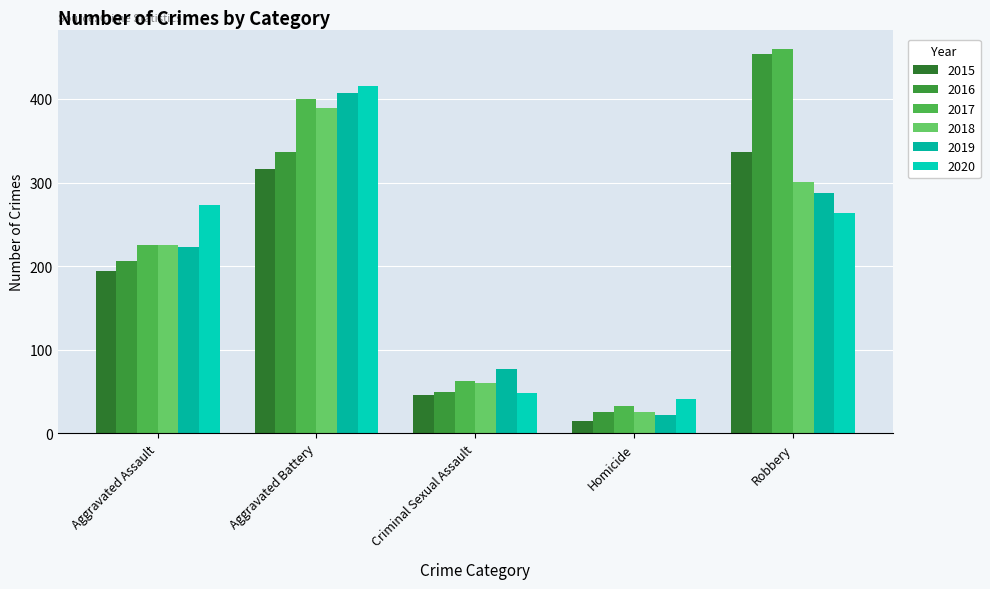

What is the difference between the 2018 values at Aggravated Assault and Criminal Sexual Assault?

165